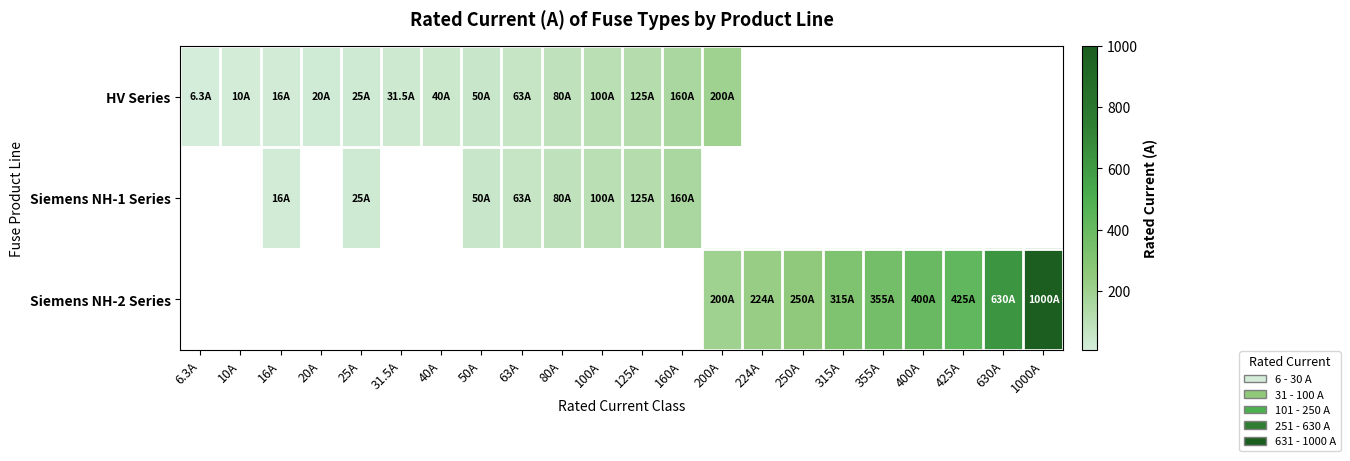

Which series has the largest total across all categories?

Siemens NH-2 Series